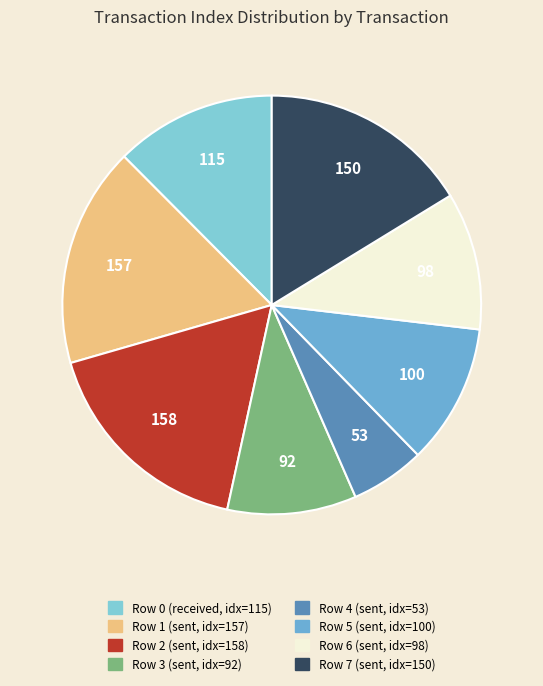

How many slices are in this pie chart?

8